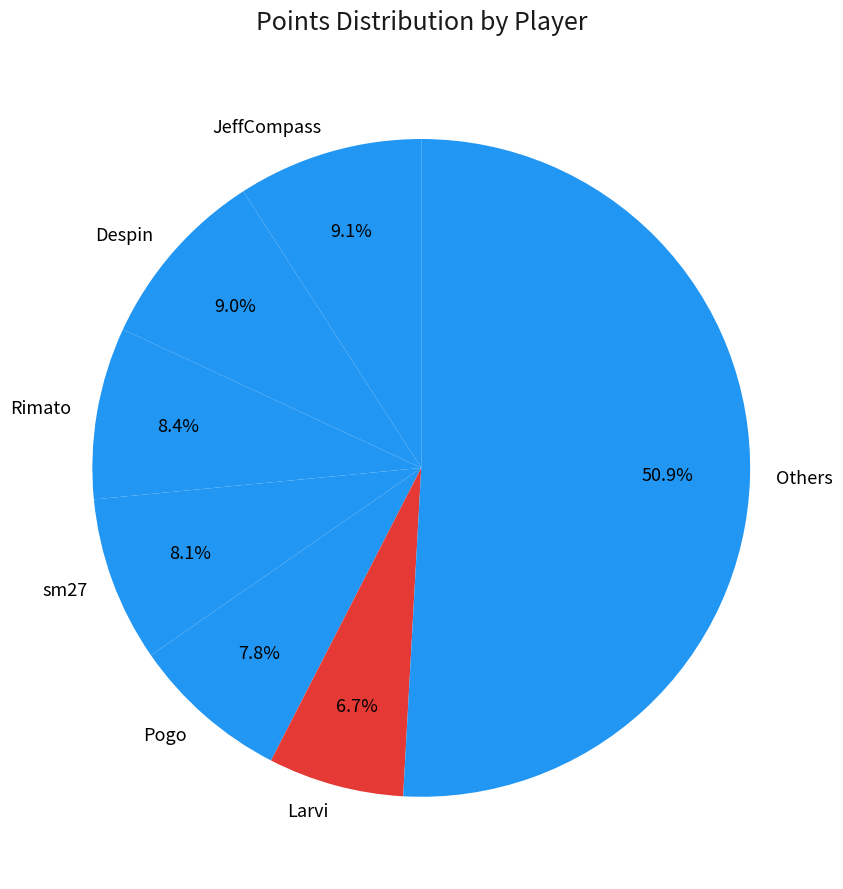

What is the smallest slice in the pie chart?

Larvi